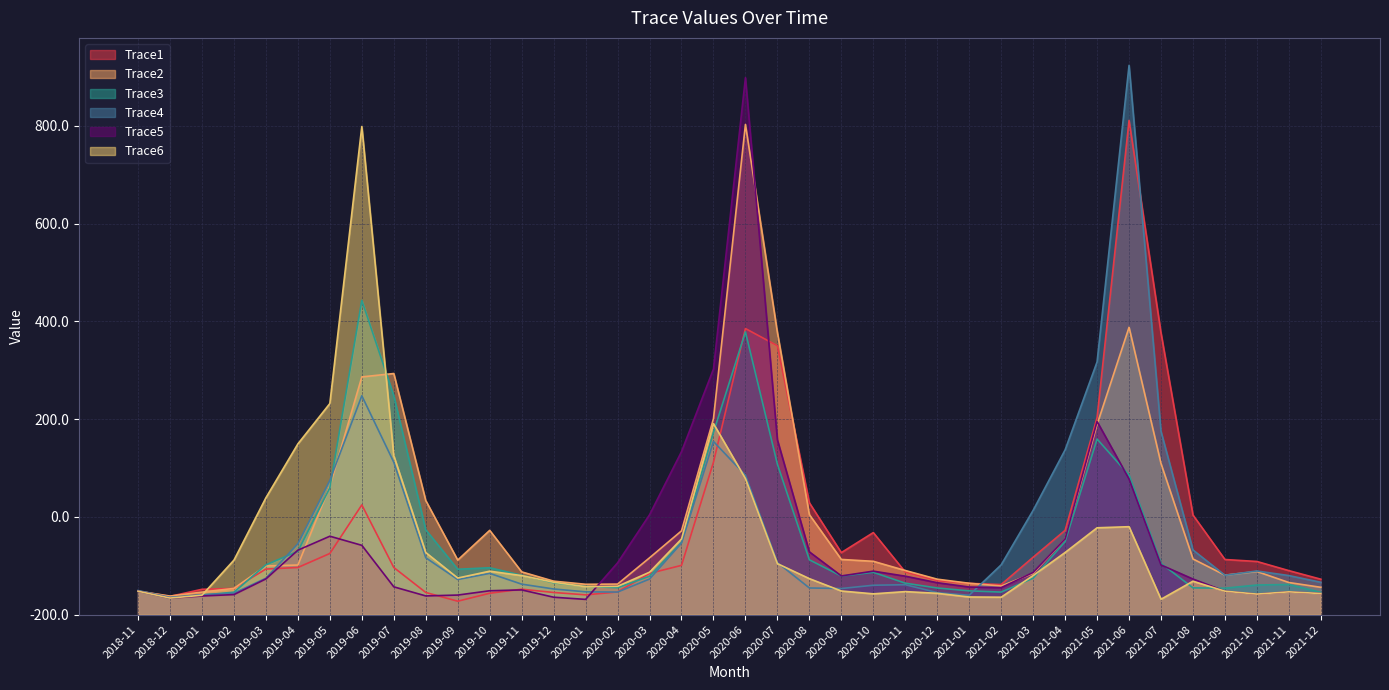

Reading left to right, what are all the values shown in this chart?

Trace1: 2018-11=47.9	2018-12=37.4	2019-01=51.9	2019-02=53.7	2019-03=93.3	2019-04=96.5	2019-05=125.2	2019-06=224.6	2019-07=96.5	2019-08=45.4	2019-09=27.5	2019-10=43.8	2019-11=52.1	2019-12=45.4	2020-01=40.5	2020-02=46.4	2020-03=84.4	2020-04=100.9	2020-05=312.0	2020-06=585.4	2020-07=550.2	2020-08=228.8	2020-09=127.0	2020-10=167.9	2020-11=87.2	2020-12=69.7	2021-01=64.0	2021-02=61.6	2021-03=117.5	2021-04=172.5	2021-05=403.3	2021-06=1011.2	2021-07=576.2	2021-08=203.8	2021-09=112.8	2021-10=108.8	2021-11=90.1	2021-12=72.5
Trace2: 2018-11=48.0	2018-12=38.1	2019-01=46.1	2019-02=53.7	2019-03=99.7	2019-04=101.5	2019-05=262.8	2019-06=486.4	2019-07=493.4	2019-08=233.5	2019-09=111.7	2019-10=172.5	2019-11=87.5	2019-12=68.6	2020-01=62.2	2020-02=62.5	2020-03=116.3	2020-04=171.5	2020-05=401.0	2020-06=1003.0	2020-07=577.3	2020-08=204.6	2020-09=113.0	2020-10=109.1	2020-11=90.3	2020-12=72.6	2021-01=64.2	2021-02=58.6	2021-03=84.4	2021-04=154.7	2021-05=389.1	2021-06=587.9	2021-07=309.1	2021-08=114.0	2021-09=80.8	2021-10=88.3	2021-11=65.7	2021-12=55.9
Trace3: 2018-11=48.0	2018-12=33.8	2019-01=40.0	2019-02=46.0	2019-03=102.0	2019-04=129.6	2019-05=259.7	2019-06=643.1	2019-07=447.9	2019-08=173.6	2019-09=92.9	2019-10=96.0	2019-11=80.6	2019-12=65.3	2020-01=57.6	2020-02=55.2	2020-03=78.6	2020-04=147.9	2020-05=373.0	2020-06=578.6	2020-07=307.7	2020-08=112.3	2020-09=79.0	2020-10=86.6	2020-11=64.4	2020-12=54.6	2021-01=48.7	2021-02=46.2	2021-03=74.6	2021-04=149.6	2021-05=359.3	2021-06=285.6	2021-07=105.0	2021-08=54.8	2021-09=54.1	2021-10=60.7	2021-11=61.7	2021-12=45.6
Trace4: 2018-11=49.3	2018-12=35.5	2019-01=40.8	2019-02=43.9	2019-03=74.6	2019-04=145.1	2019-05=274.8	2019-06=447.8	2019-07=311.9	2019-08=116.5	2019-09=71.9	2019-10=84.5	2019-11=62.4	2019-12=52.5	2020-01=46.7	2020-02=46.2	2020-03=72.9	2020-04=146.4	2020-05=354.3	2020-06=285.3	2020-07=106.6	2020-08=54.6	2020-09=53.5	2020-10=60.2	2020-11=61.3	2020-12=45.1	2021-01=39.7	2021-02=102.0	2021-03=213.5	2021-04=337.2	2021-05=517.2	2021-06=1123.9	2021-07=374.8	2021-08=132.3	2021-09=80.6	2021-10=89.3	2021-11=80.0	2021-12=66.2
Trace5: 2018-11=47.9	2018-12=33.8	2019-01=38.2	2019-02=41.1	2019-03=73.1	2019-04=131.9	2019-05=160.5	2019-06=141.9	2019-07=56.9	2019-08=38.3	2019-09=40.1	2019-10=48.9	2019-11=50.6	2019-12=35.7	2020-01=31.2	2020-02=106.0	2020-03=204.3	2020-04=333.5	2020-05=502.5	2020-06=1098.6	2020-07=357.6	2020-08=128.5	2020-09=79.2	2020-10=89.0	2020-11=78.7	2020-12=65.3	2021-01=56.5	2021-02=55.3	2021-03=86.4	2021-04=155.1	2021-05=395.2	2021-06=277.6	2021-07=101.7	2021-08=72.9	2021-09=48.1	2021-10=42.1	2021-11=46.7	2021-12=43.2
Trace6: 2018-11=48.0	2018-12=34.0	2019-01=39.7	2019-02=111.6	2019-03=239.2	2019-04=349.4	2019-05=432.0	2019-06=998.7	2019-07=325.2	2019-08=127.1	2019-09=74.9	2019-10=88.9	2019-11=79.9	2019-12=66.3	2020-01=57.2	2020-02=58.0	2020-03=86.8	2020-04=154.8	2020-05=390.8	2020-06=278.5	2020-07=104.4	2020-08=73.7	2020-09=48.4	2020-10=42.6	2020-11=47.2	2020-12=43.7	2021-01=36.2	2021-02=35.7	2021-03=80.0	2021-04=127.2	2021-05=177.7	2021-06=180.0	2021-07=31.5	2021-08=68.4	2021-09=48.1	2021-10=42.1	2021-11=46.7	2021-12=43.2